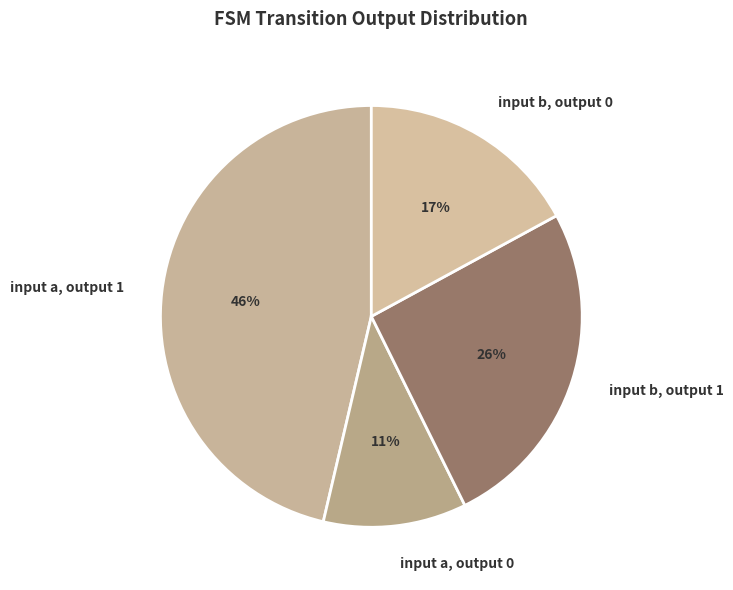

To the nearest percent, what is the average slice percentage?

25%